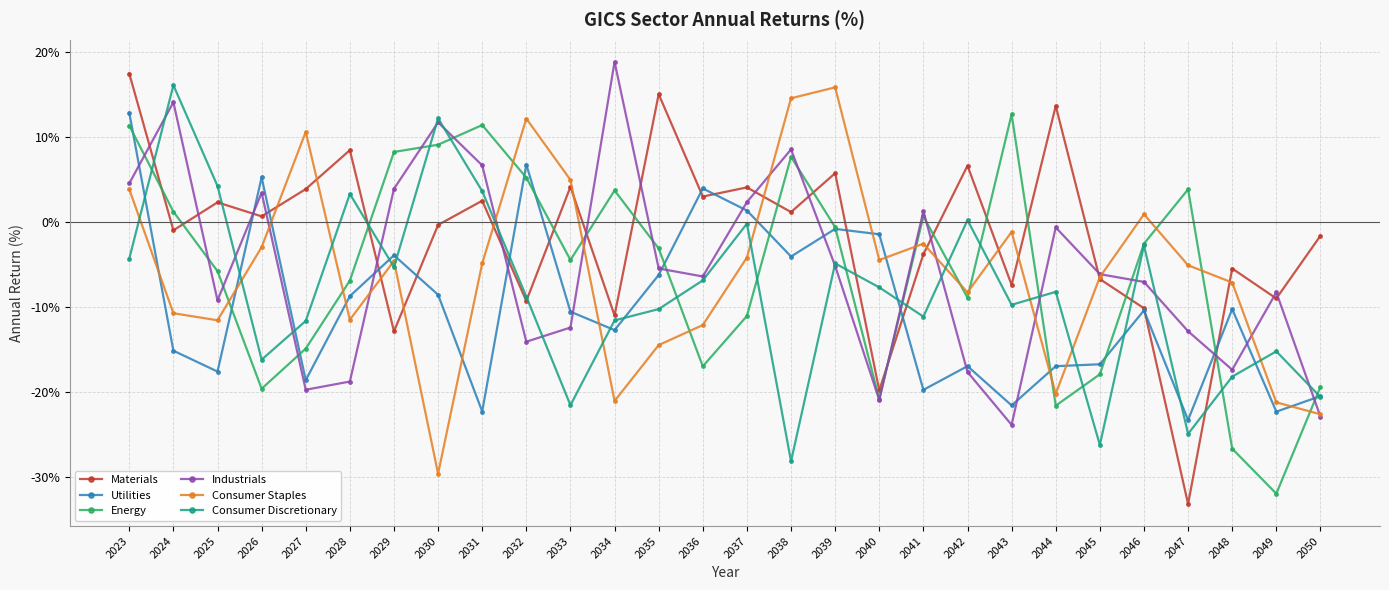

At which category is the sum across all series the highest?

2023